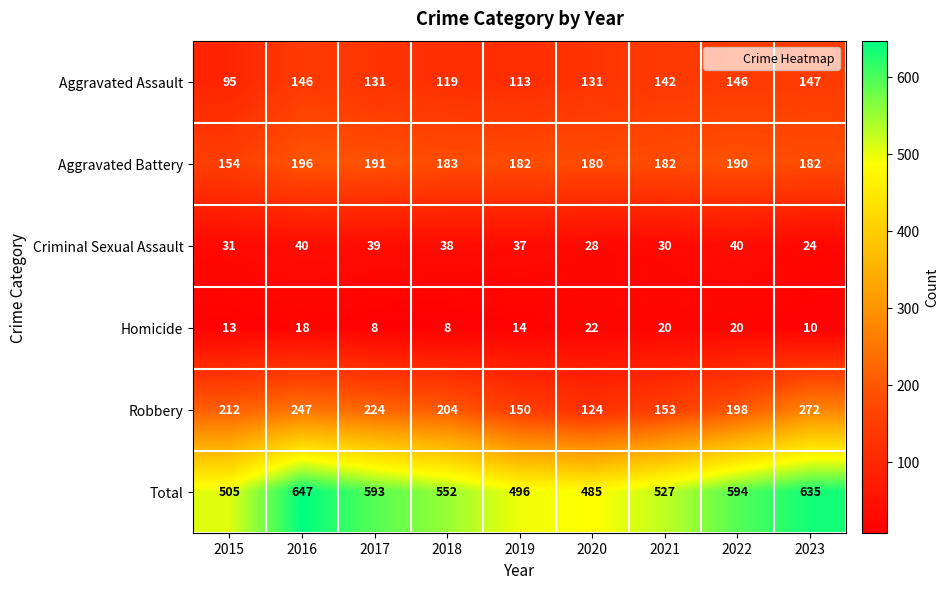

What is the smallest value displayed?

8